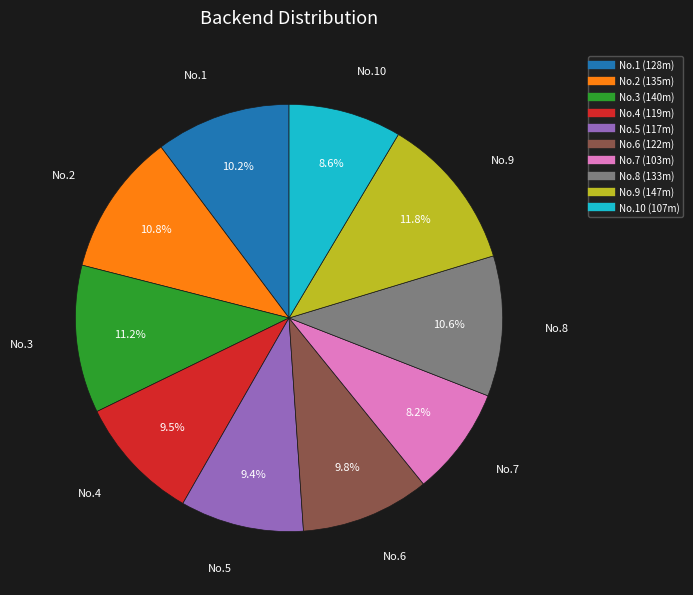

Is there a majority slice in this chart?

No